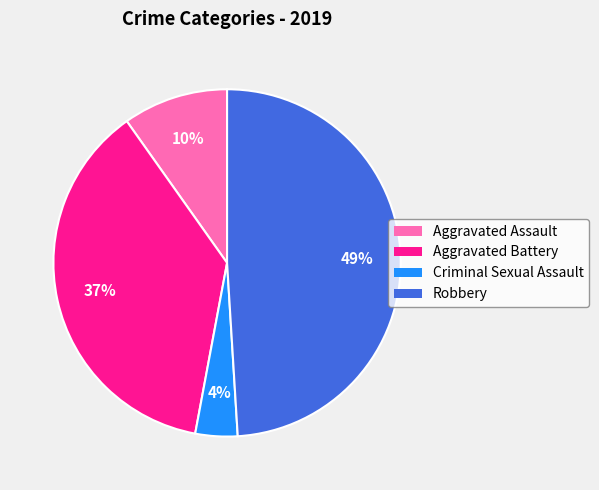

Is there a majority slice in this chart?

No